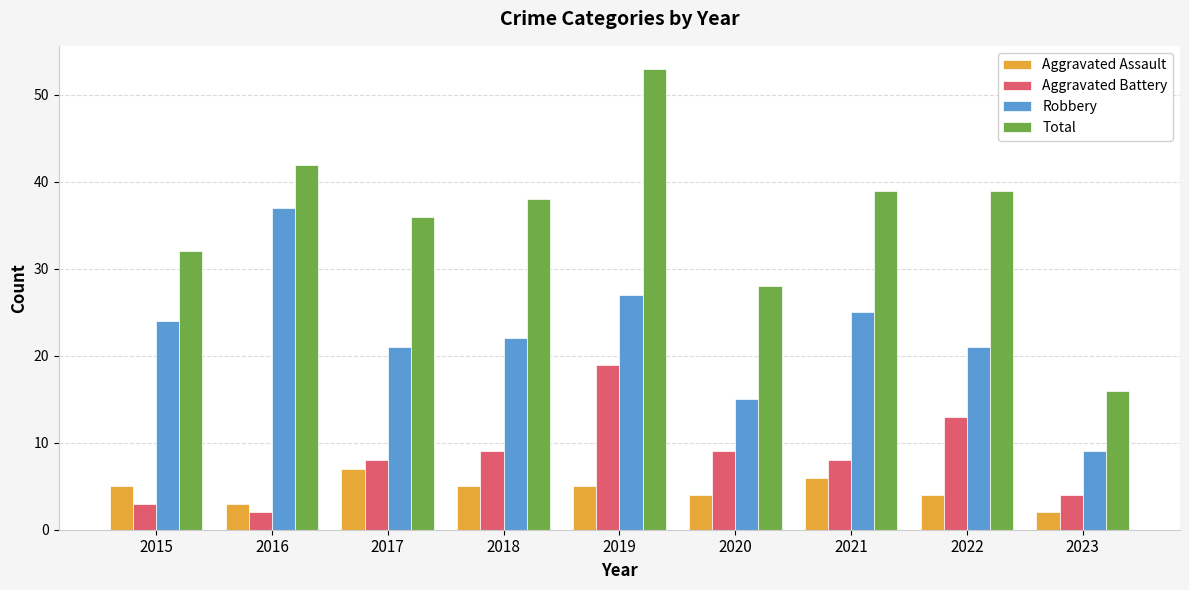

What is the spread (max minus min) of values at 2016?

40